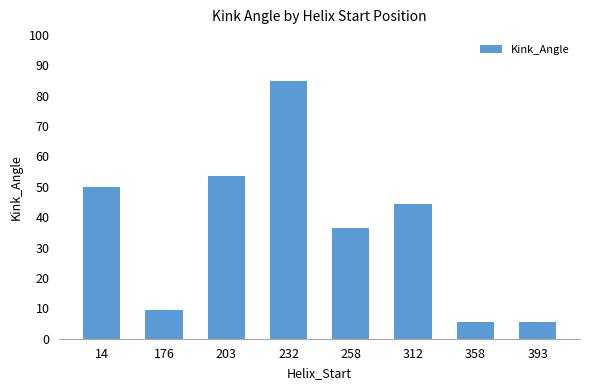

At which label does the data first exceed 44?

14